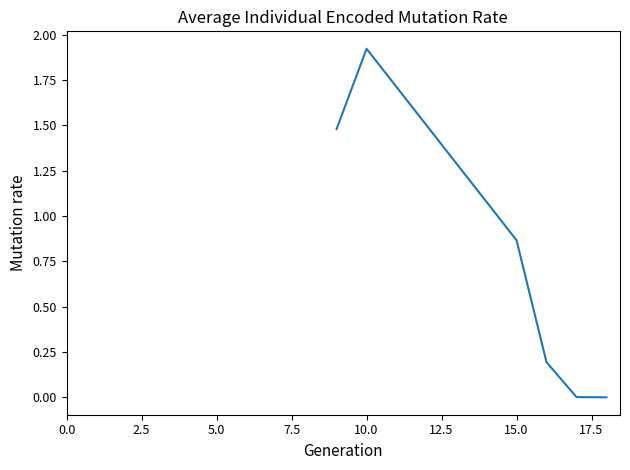

True or false: the data has more than 1 interior local peaks.

False